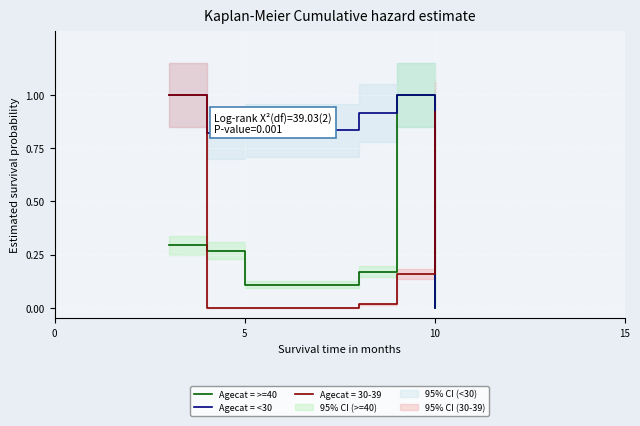

What is the highest value of the Agecat = >=40 series?

1.0